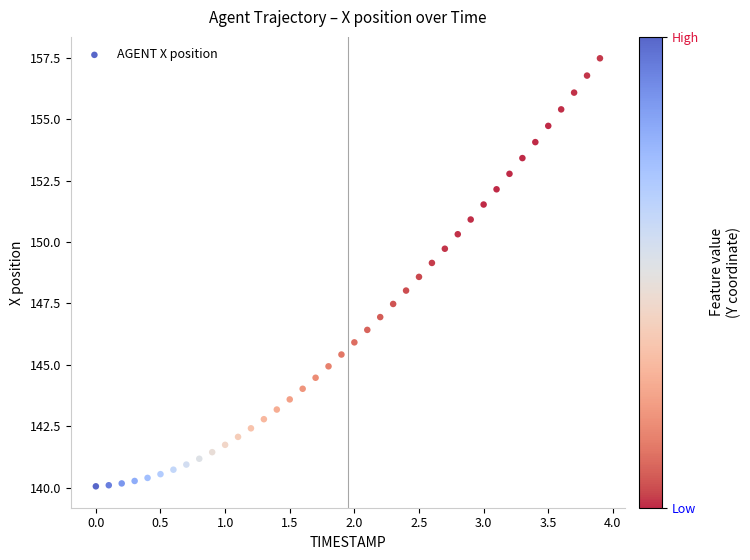

What is the range of X values (max minus min)?

3.9